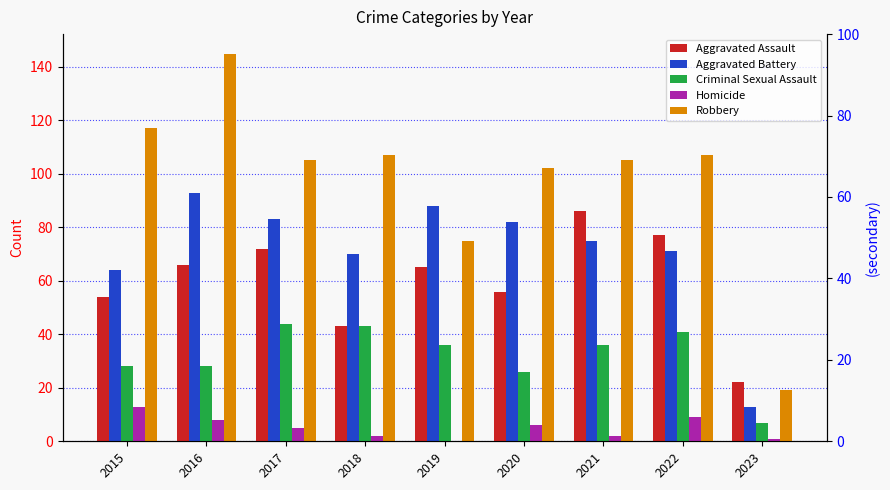

Is it true that Aggravated Battery equals 83 at 2017?

True